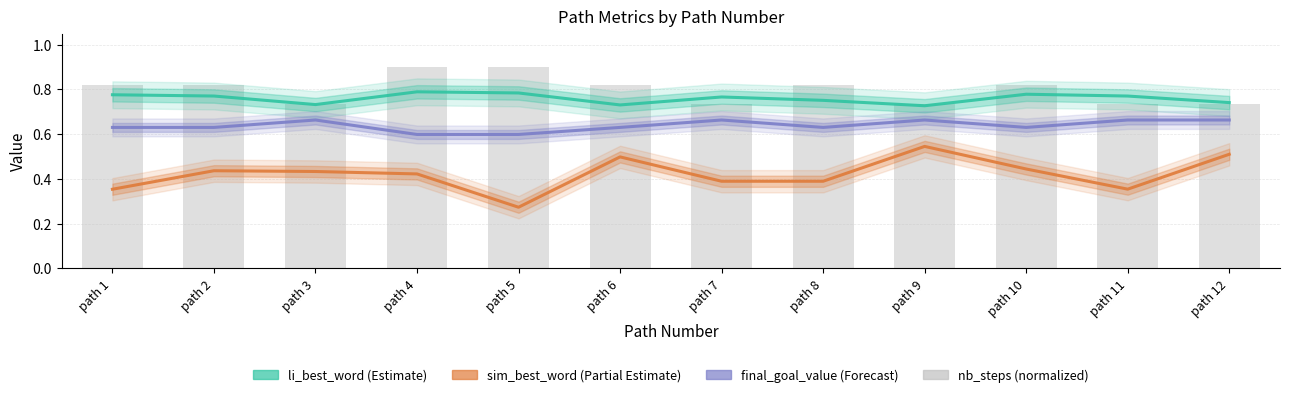

At which category does the chart reach its minimum across all series?

path 5